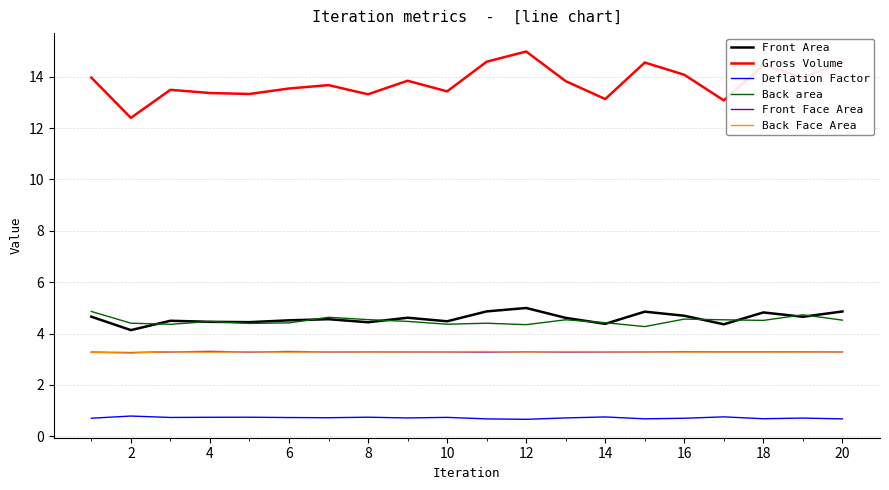

Count the number of data series in this chart.

6